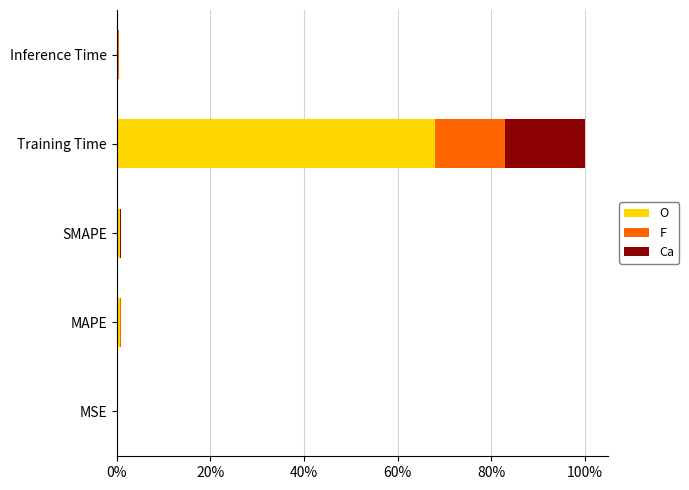

At which category is the sum across all series the highest?

Training Time